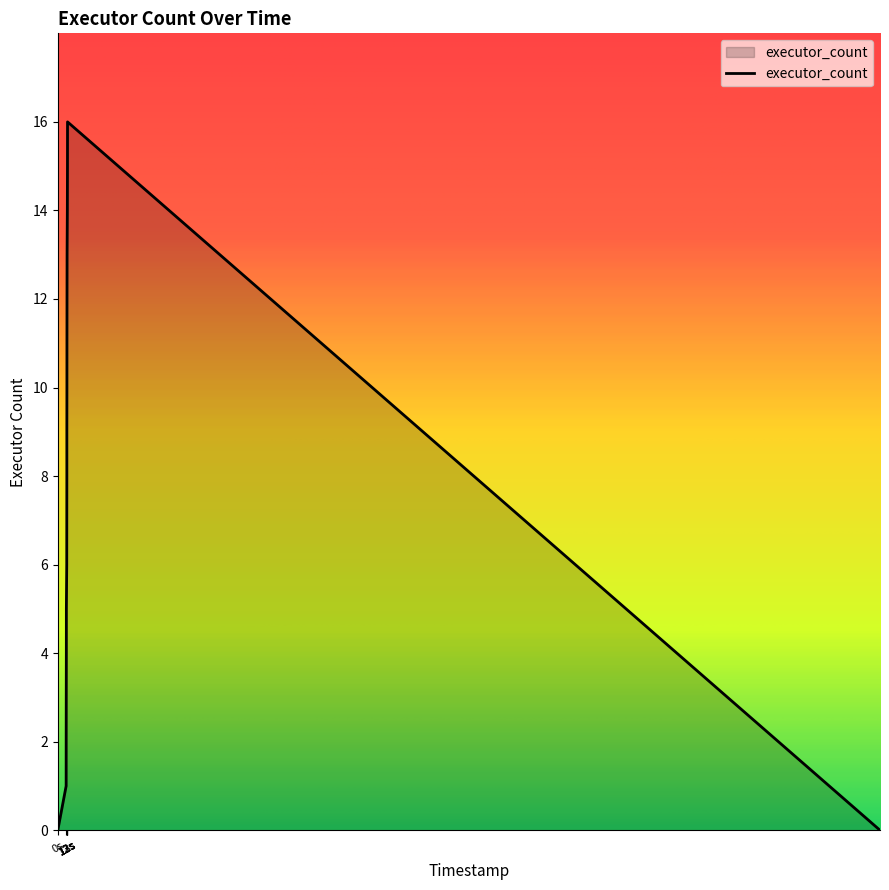

What is the value of the 13th point from the left?

12